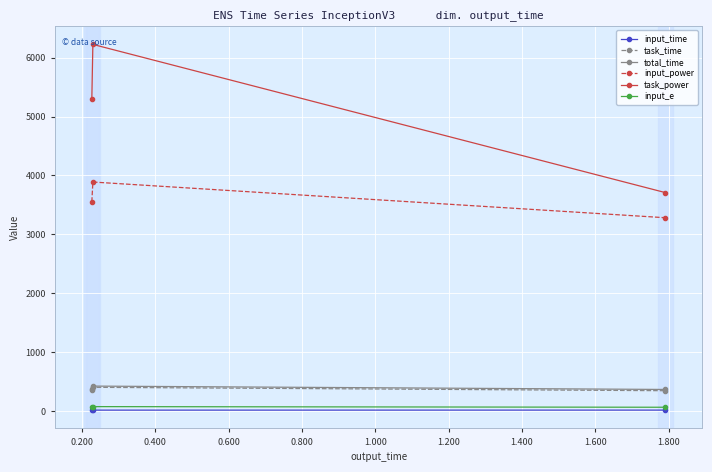

Which series has the widest spread of values?

task_power